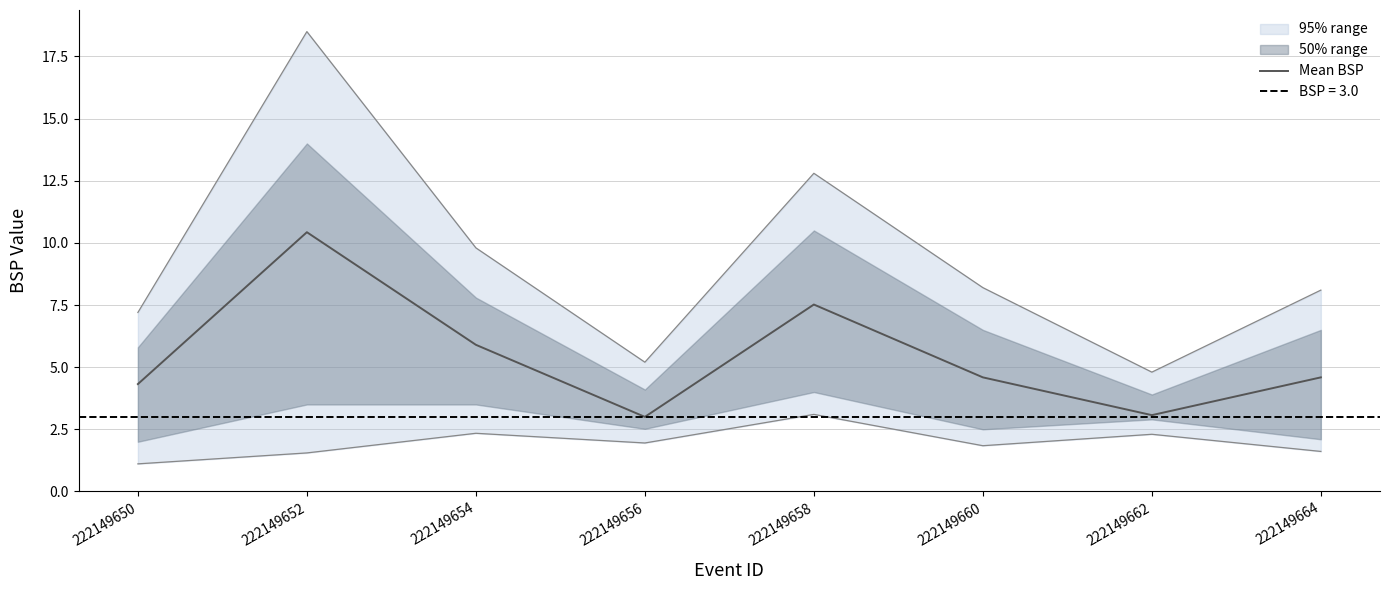

What value does the data have at 222149654?

5.9